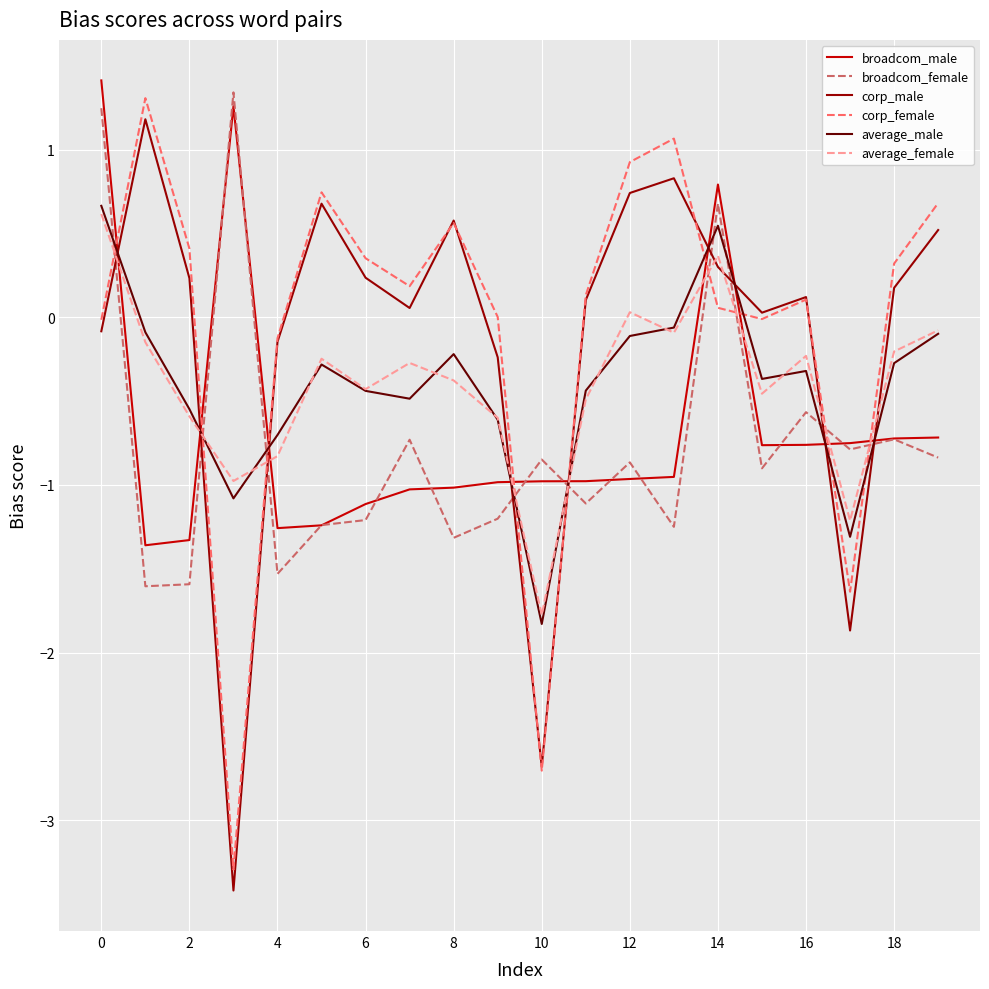

Which series ends up on top after the final intersection of average_female and broadcom_male?

average_female